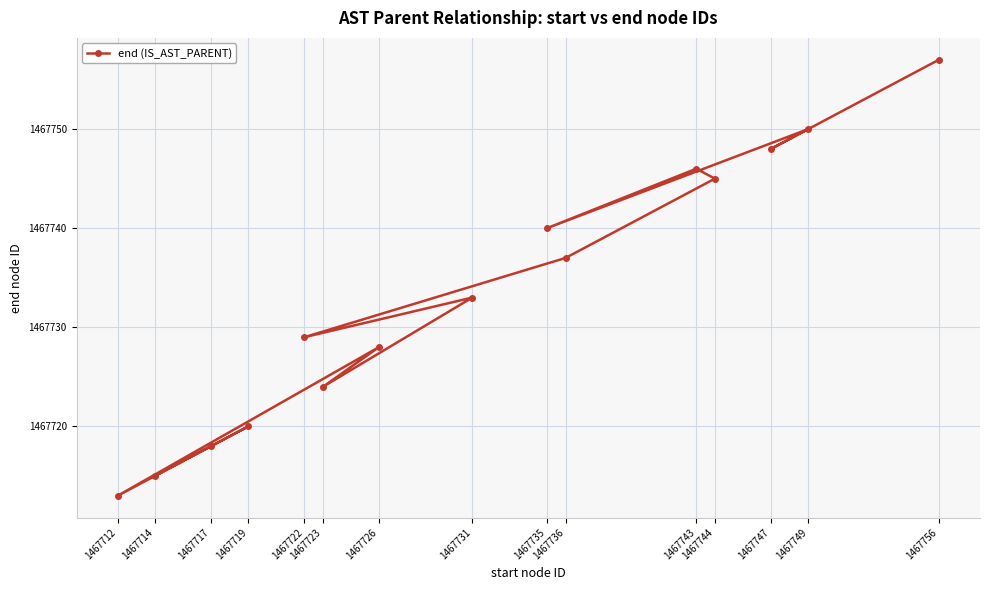

True or false: the data shows 2555273 at 1467717.

False